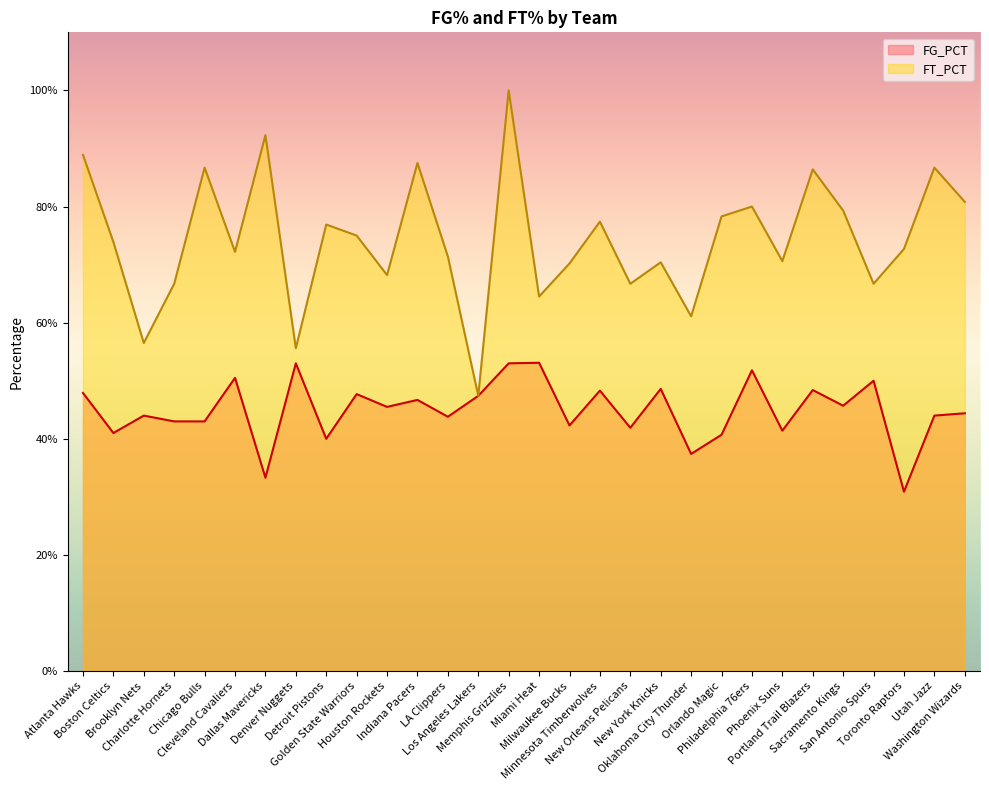

Between Phoenix Suns and Memphis Grizzlies, which is larger?

Memphis Grizzlies